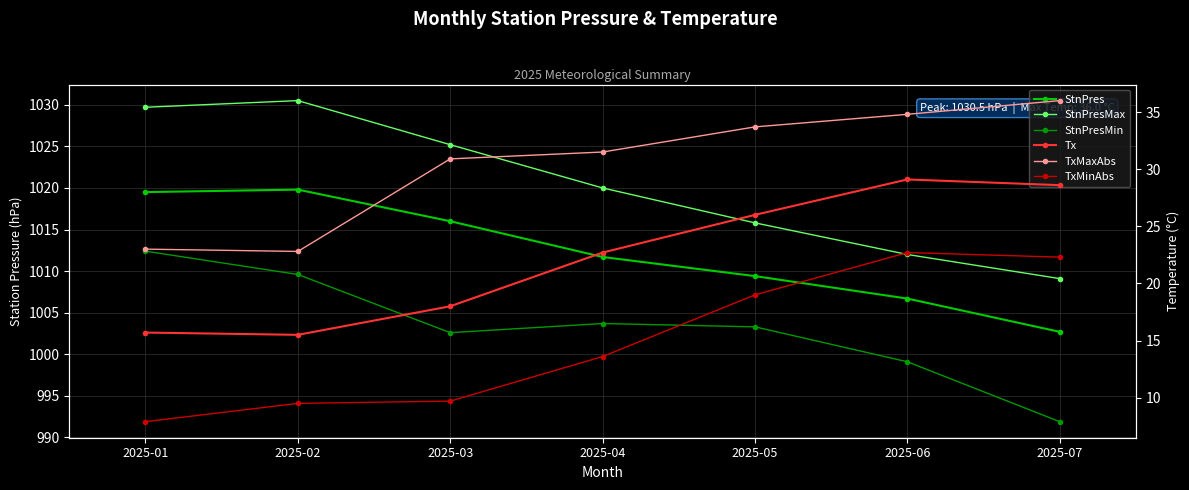

True or false: StnPresMin has a value of 1769.1 at 2025-01.

False